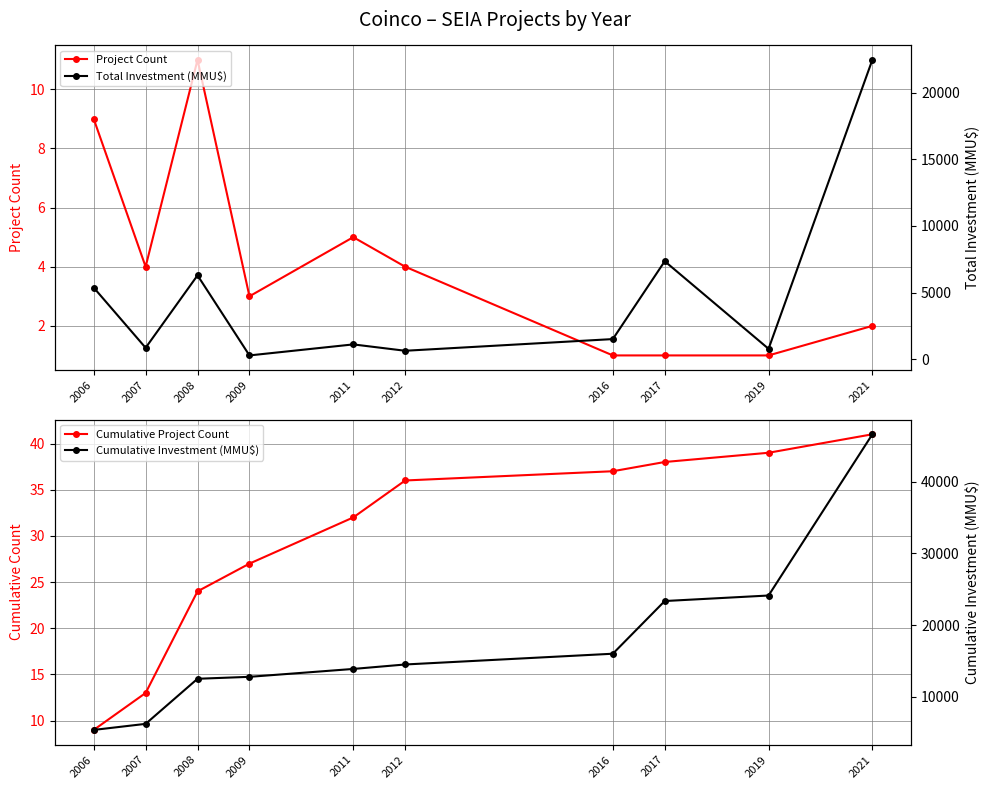

True or false: Total Investment (MMU$) and Project Count cross at least once.

False